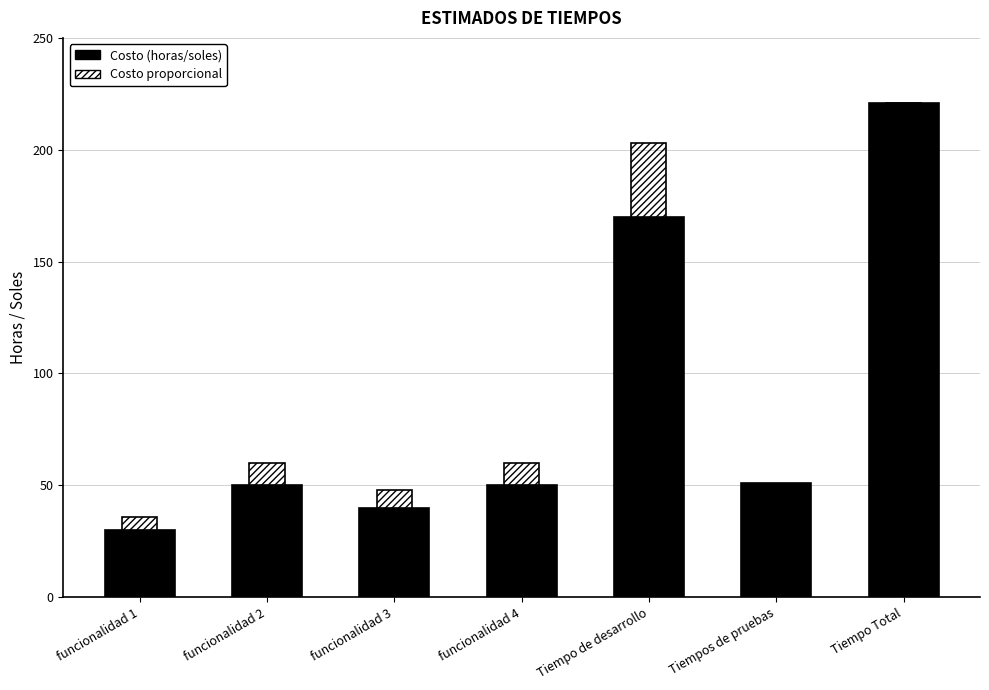

At how many categories does at least one series exceed 198?

2